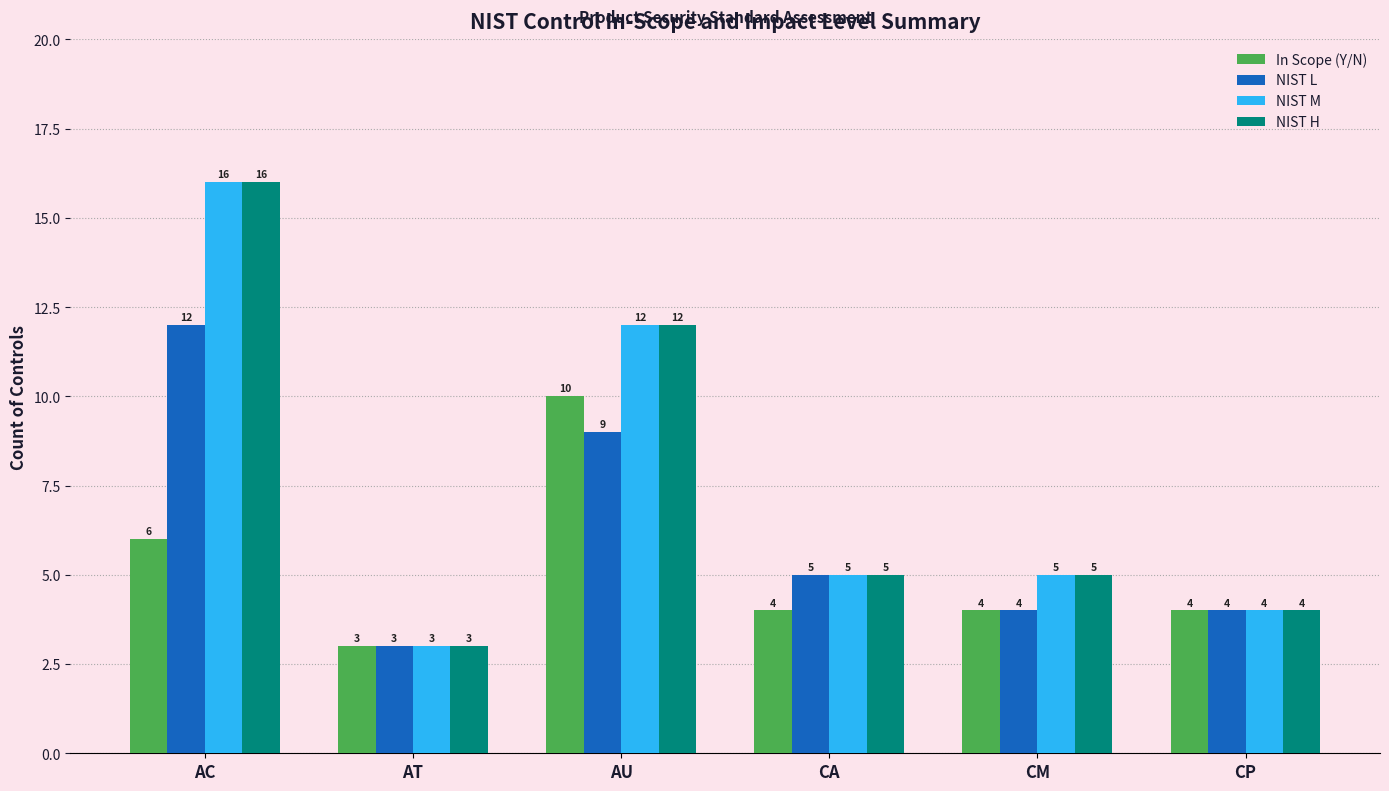

The NIST H series shows 5 at CA. True or false?

True